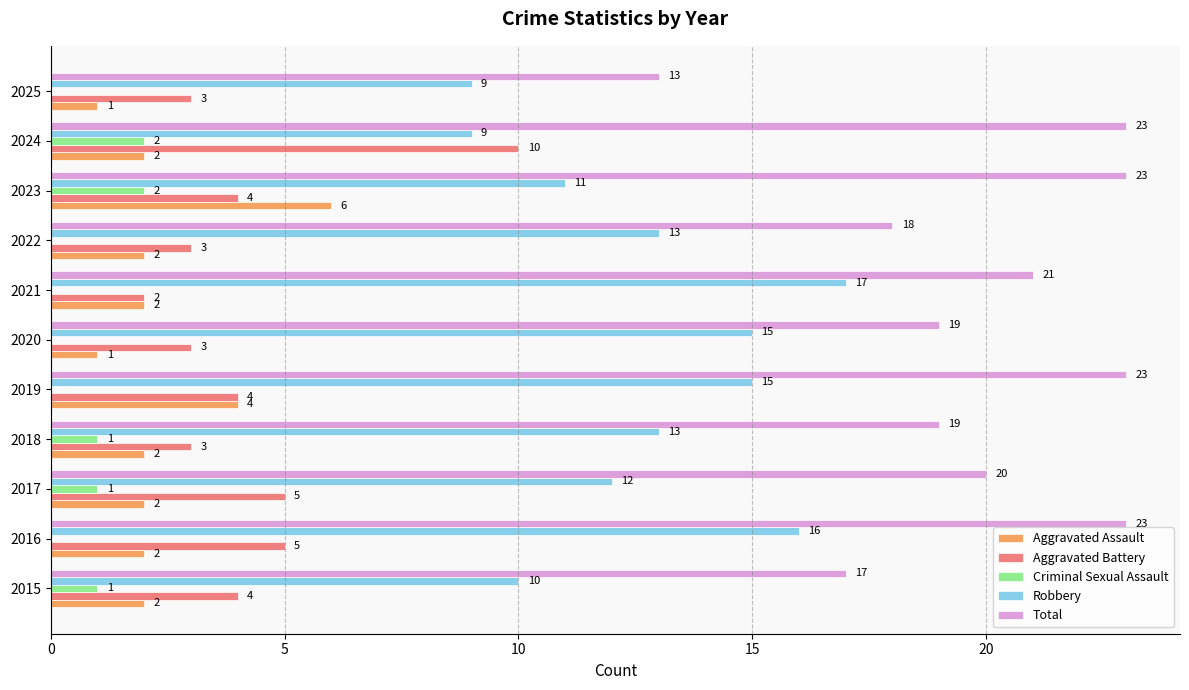

What value does the Aggravated Battery series have at 2025?

3